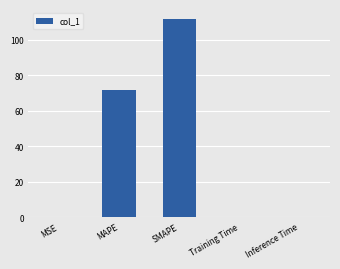

Are the bars horizontal?

No